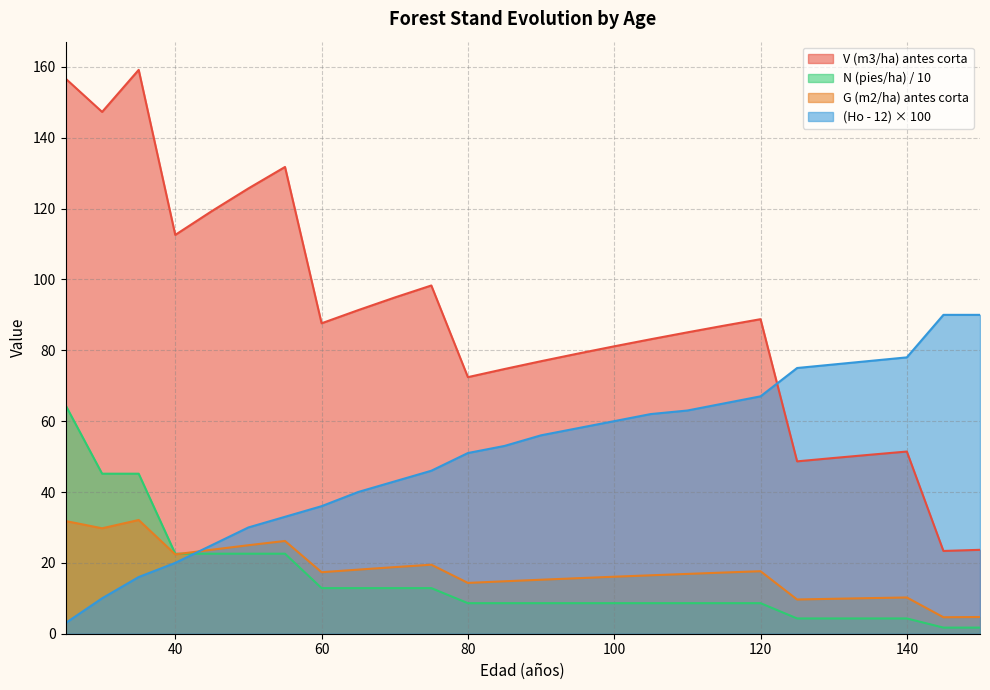

How many intersections are there between N (pies/ha) antes corta and Ho (m)?

1